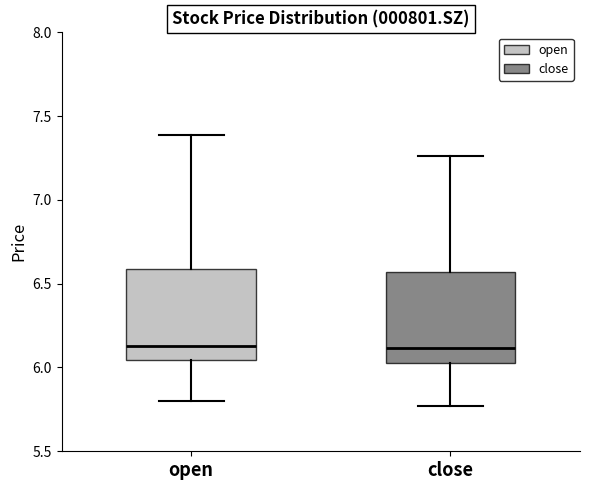

Where does the upper whisker of the box for close end on the y-axis? The values are not printed on the chart, so give them approximately, as read against the axis.

7.25